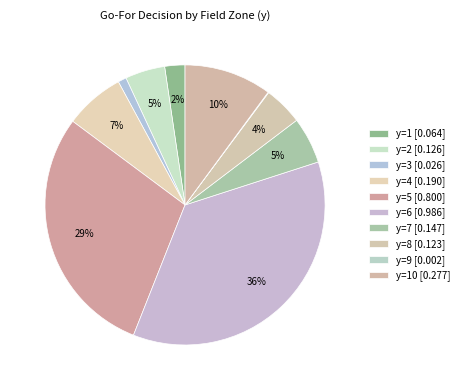

To the nearest percent, what is the average slice percentage?

10%